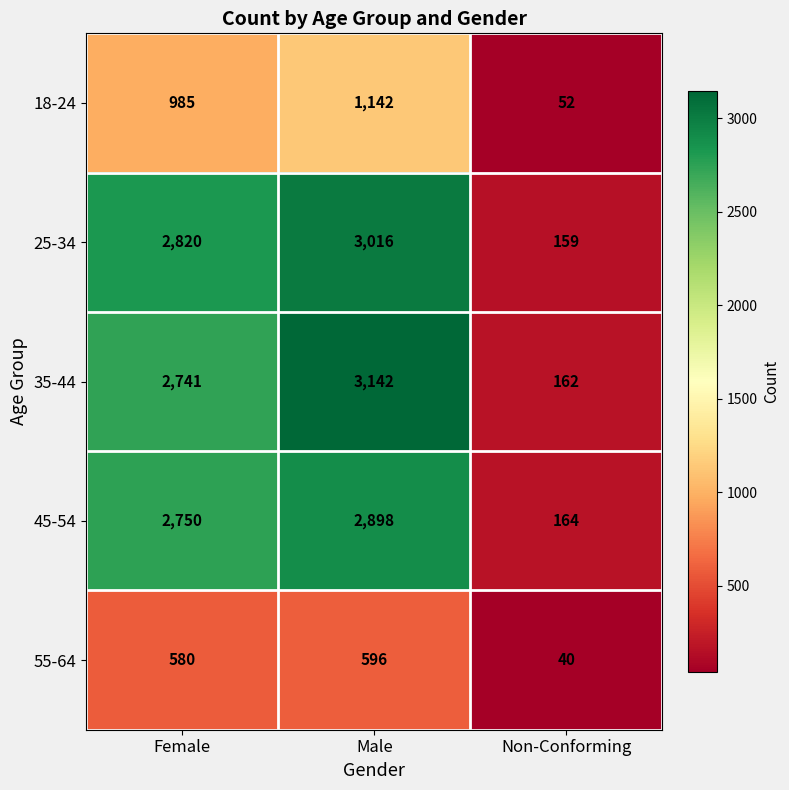

What is the difference between the maximum and minimum values in the 18-24 series?

1090